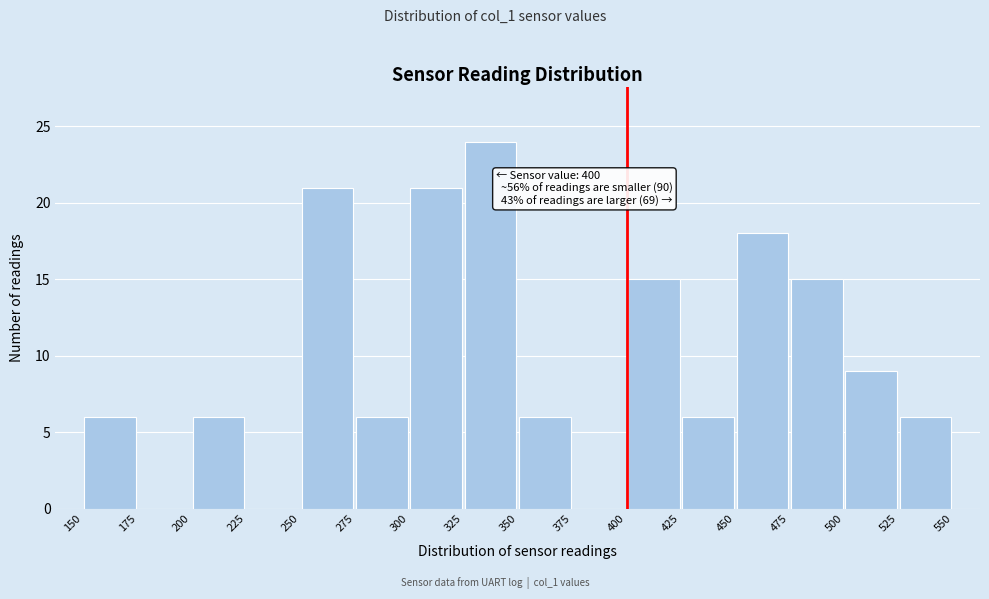

Which range on the x-axis has the tallest bar?

325 to 350